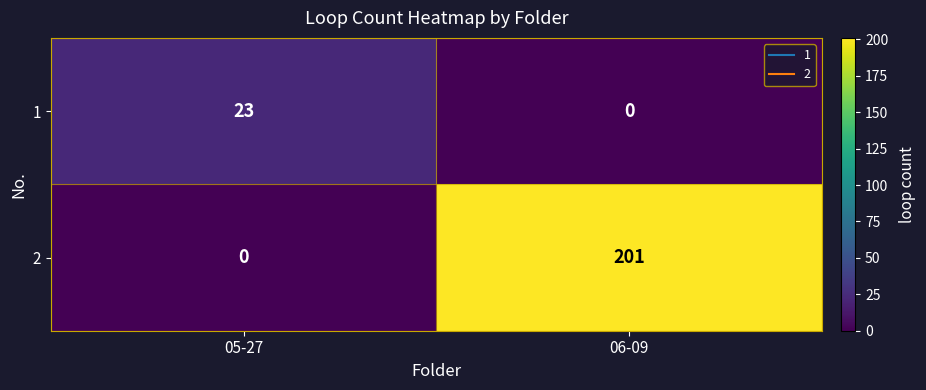

Which category has the highest value in the 1 series?

05-27